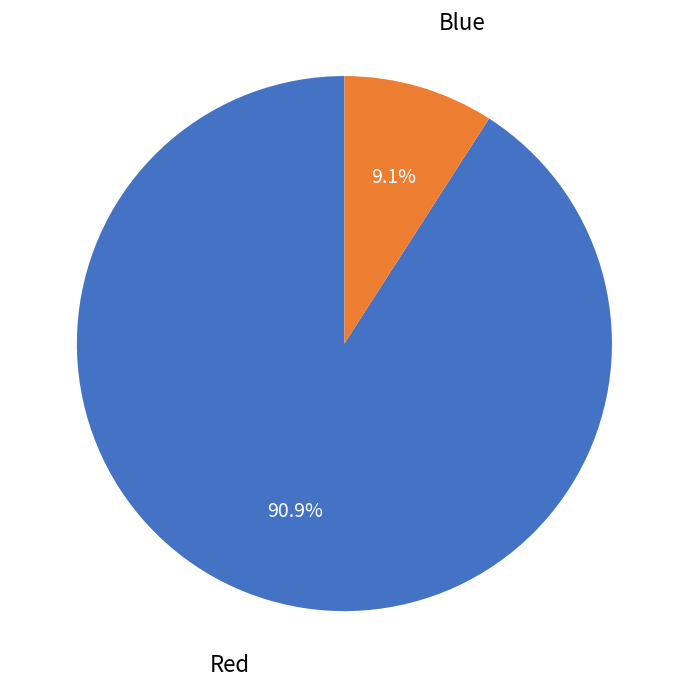

To the nearest percent, what is the average slice percentage?

50%